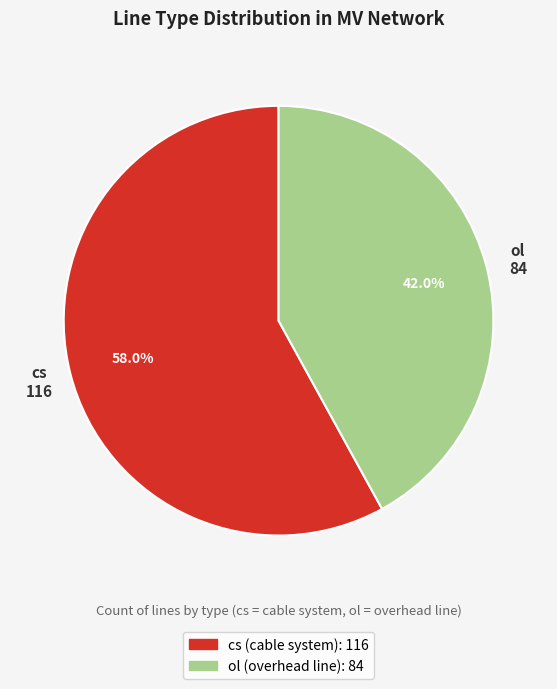

What is the largest slice in the pie chart?

cs